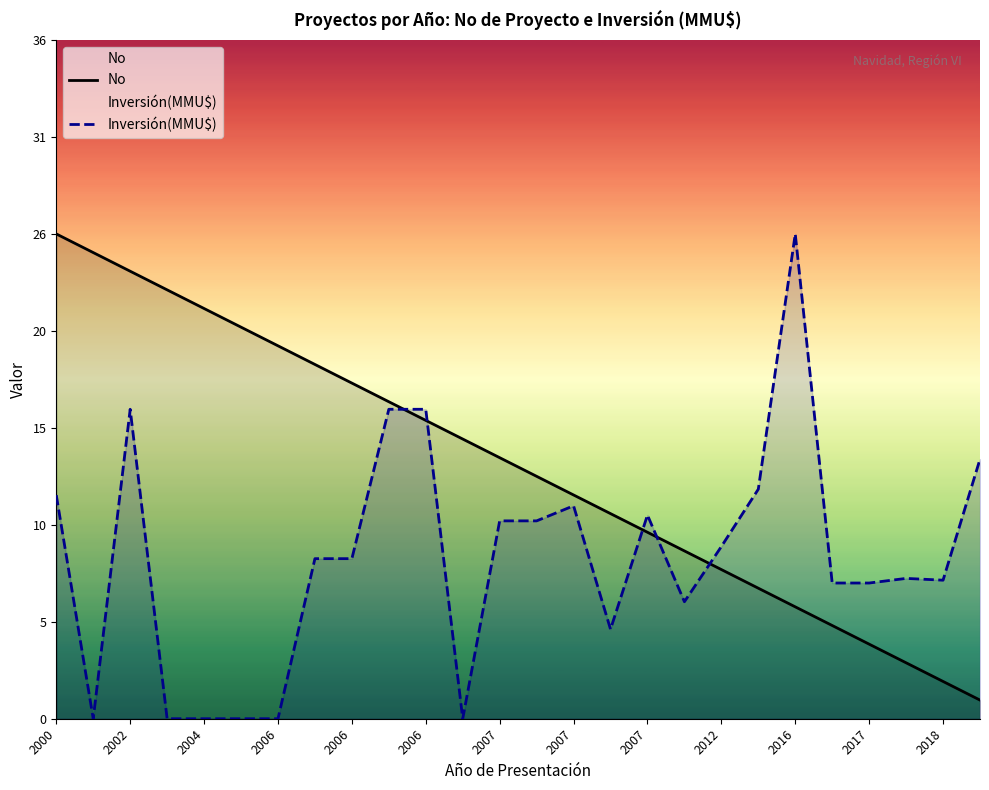

What is the total value across all series at 2016?

32.0